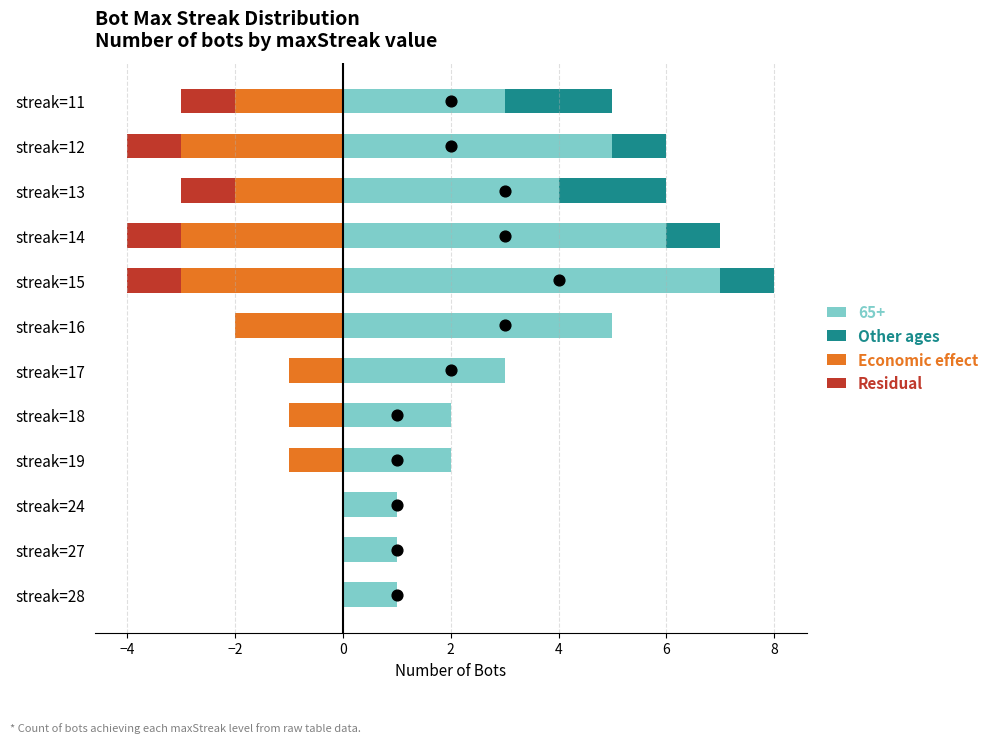

At how many categories does at least one series exceed -2?

12